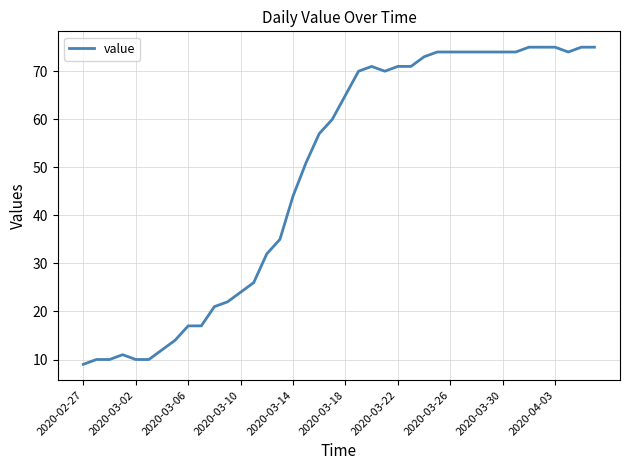

What is the smallest value displayed?

9